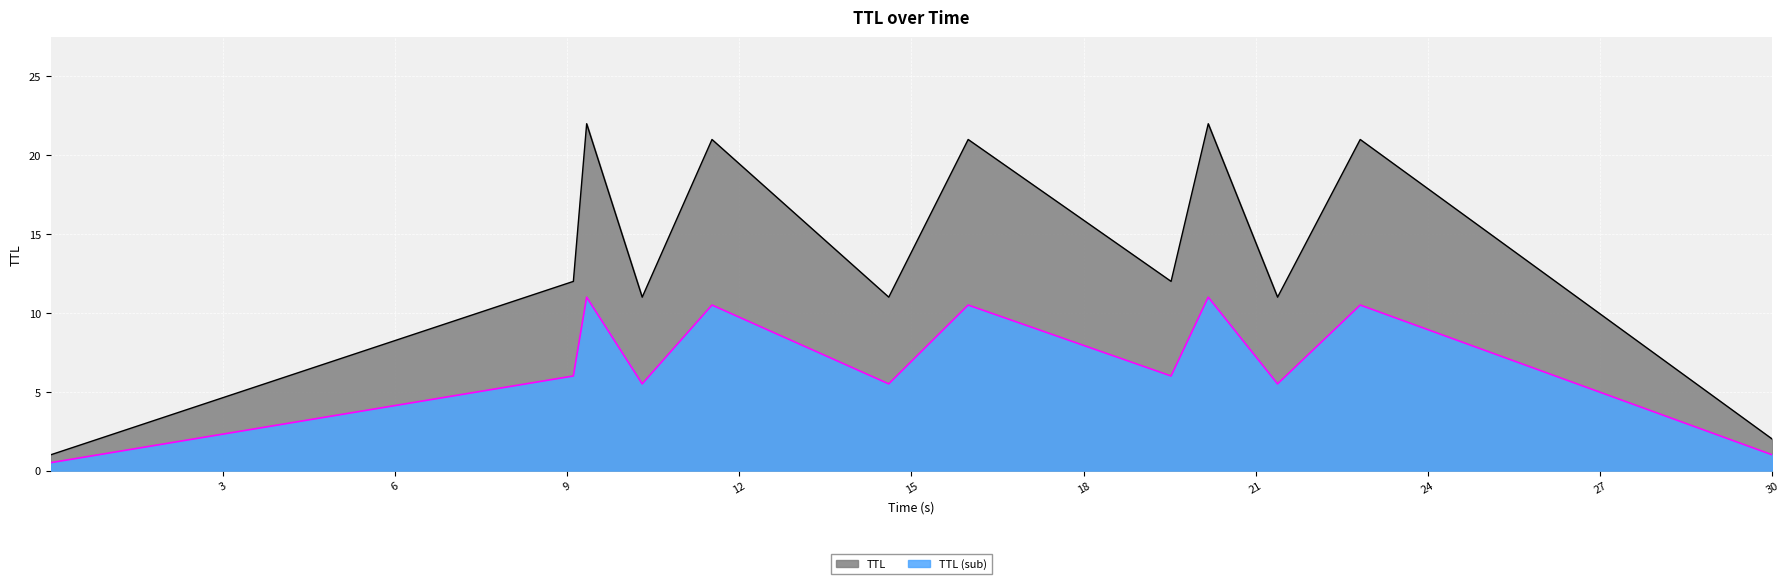

List the series in order of their overall mean, highest first.

TTL, TTL (sub)